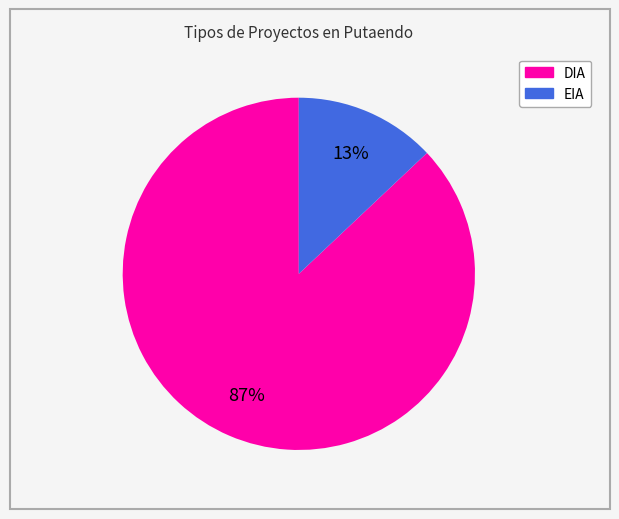

Which has a higher value, EIA or DIA?

DIA